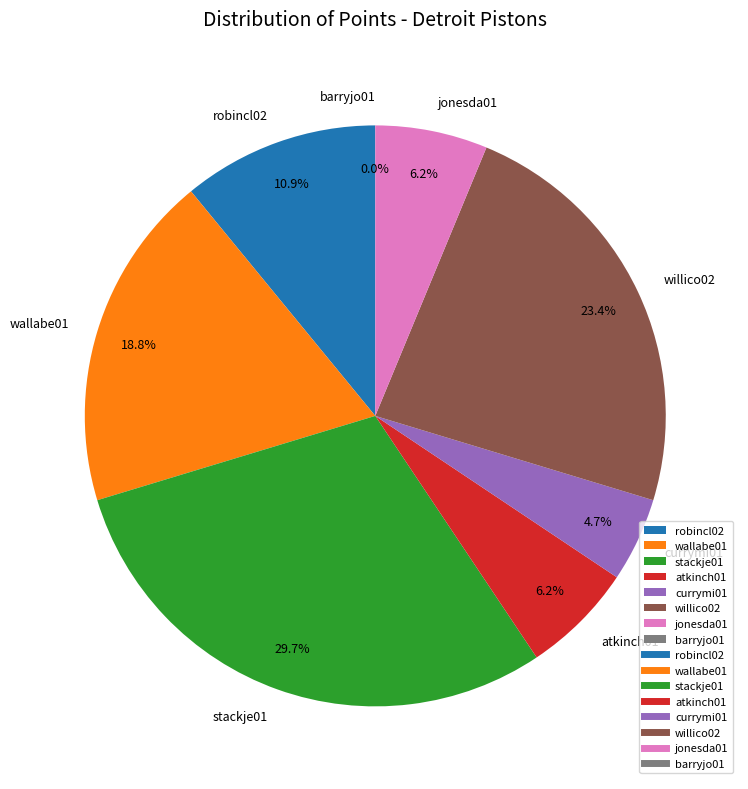

The jonesda01 slice represents 6% of the pie. True or false?

True